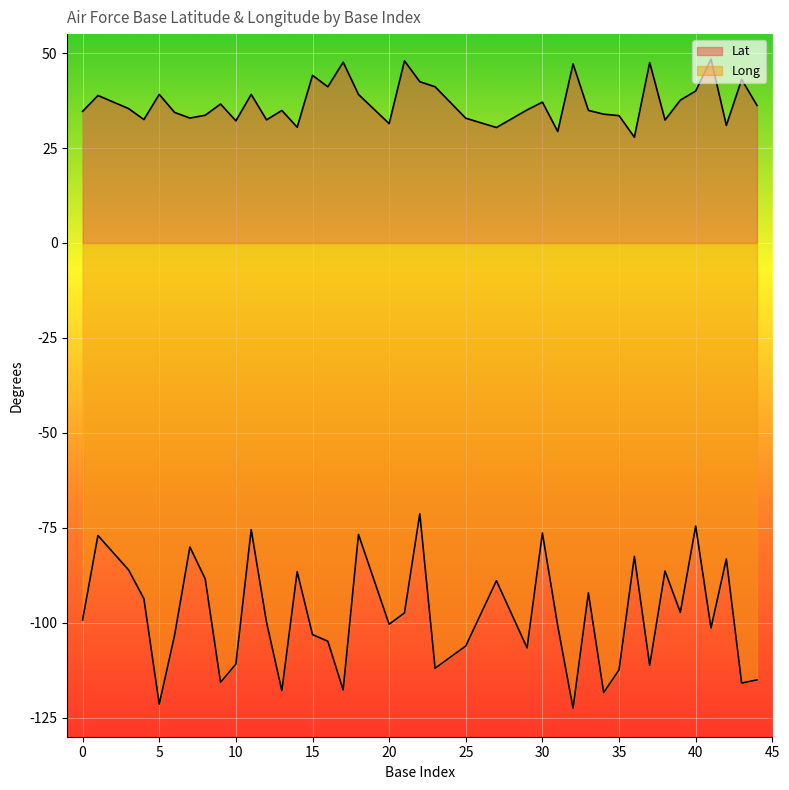

What is the approximate value of Long at 6?

-103.3